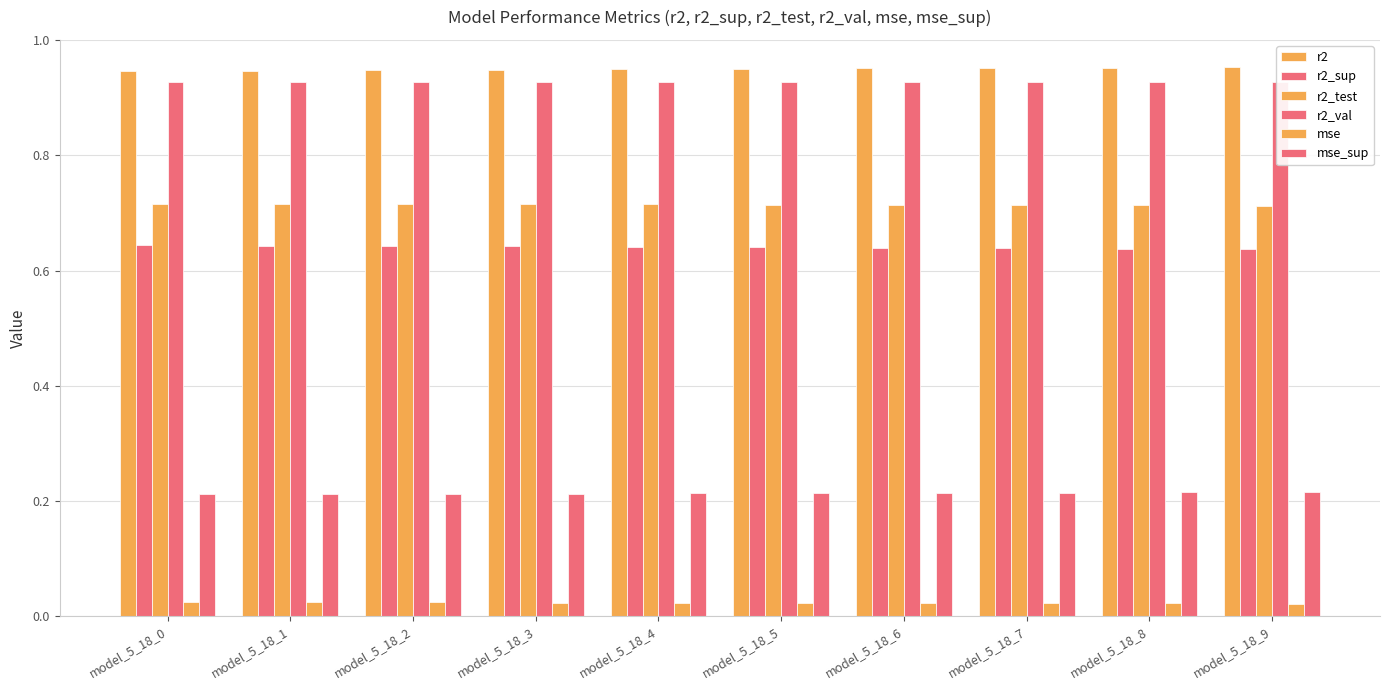

What are all the series names shown in the legend?

r2, r2_sup, r2_test, r2_val, mse, mse_sup